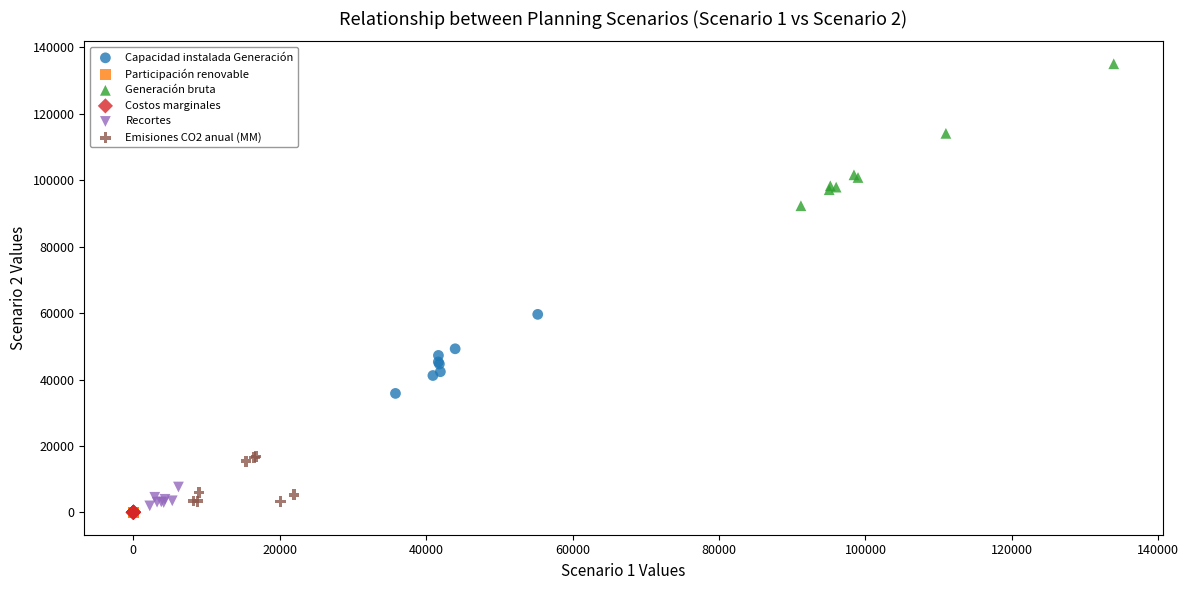

Which series reaches the maximum Y coordinate?

Generación bruta